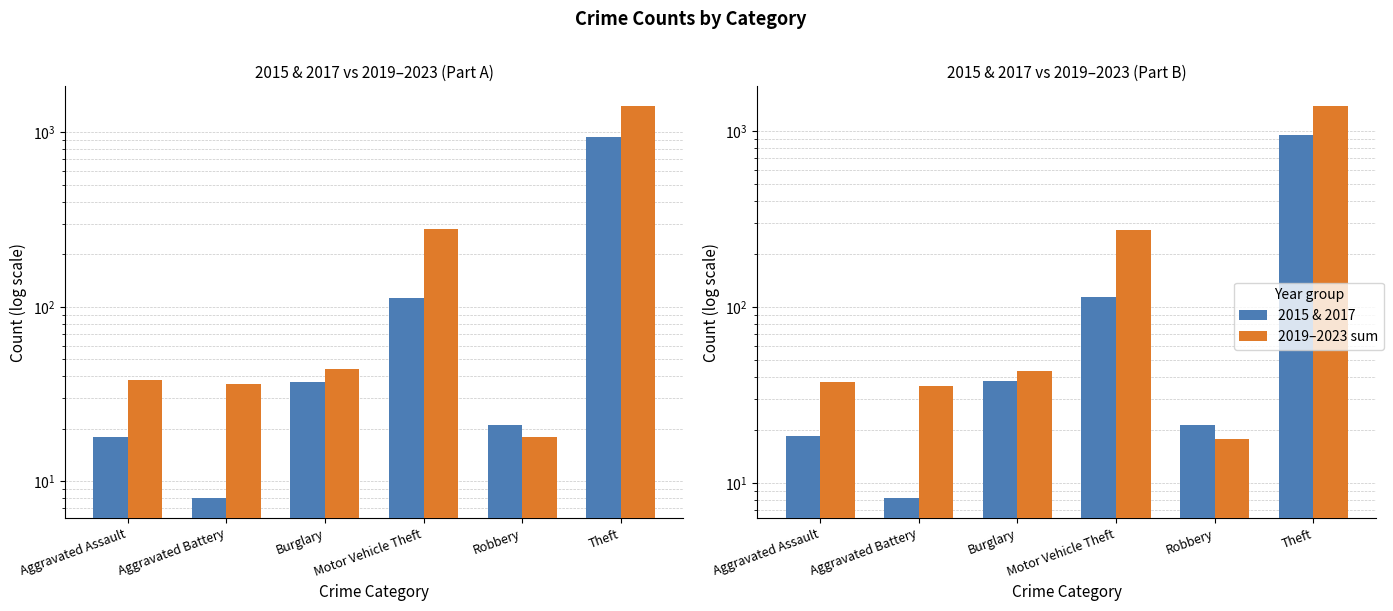

Rank the series at Aggravated Battery from highest to lowest value.

2019–2023 sum, 2015 & 2017